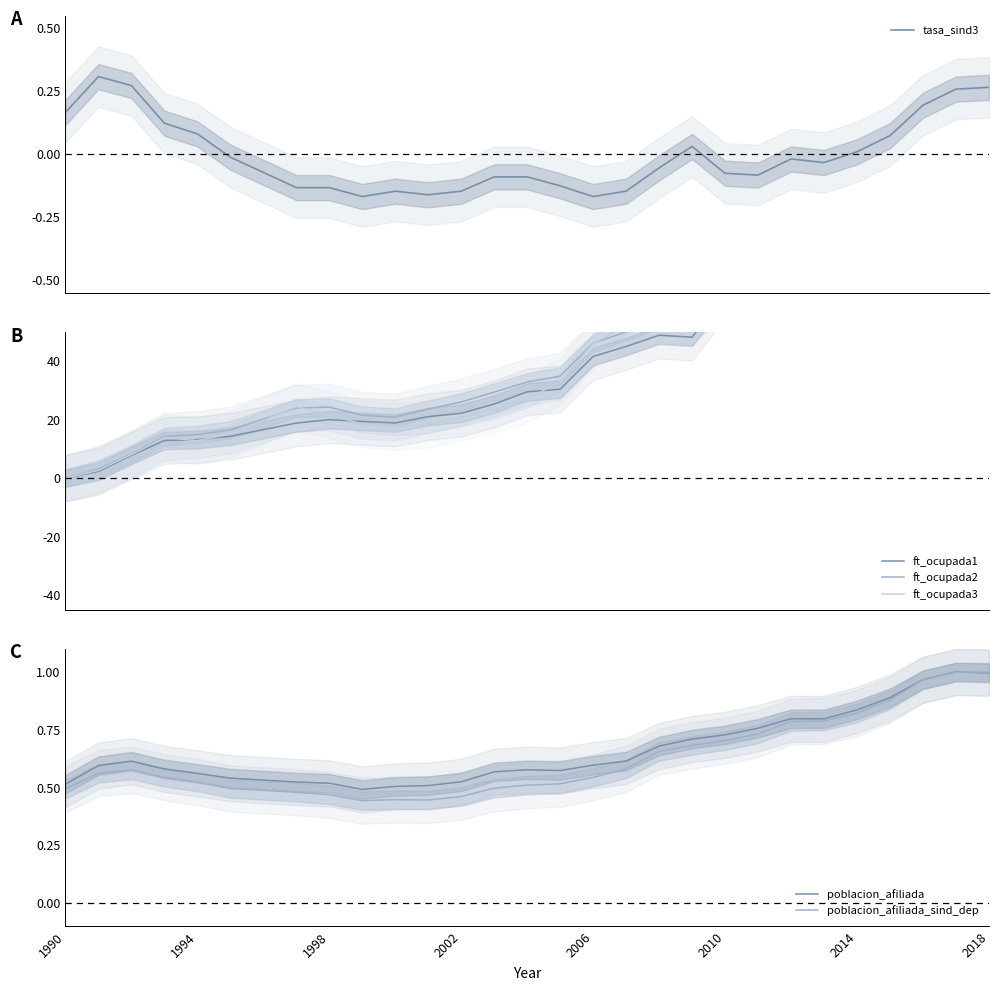

Which series has the widest spread of values?

ft_ocupada3